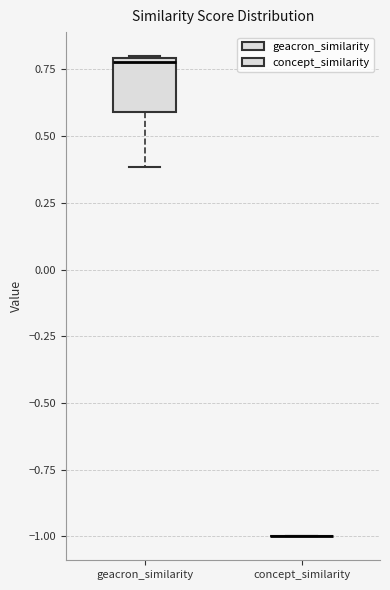

Reading left to right, transcribe this box plot: for each box, give where its median line is, the range the box spans, and where its two whiskers end, as read against the y-axis. The values are not printed on the chart, so give them approximately, as read against the axis.

geacron_similarity: median 0.8 (just below the box's upper edge), box 0.6 to 0.8, whiskers 0.4 to 0.8
concept_similarity: box collapsed to a line at -1.0, whiskers -1.0 to -1.0